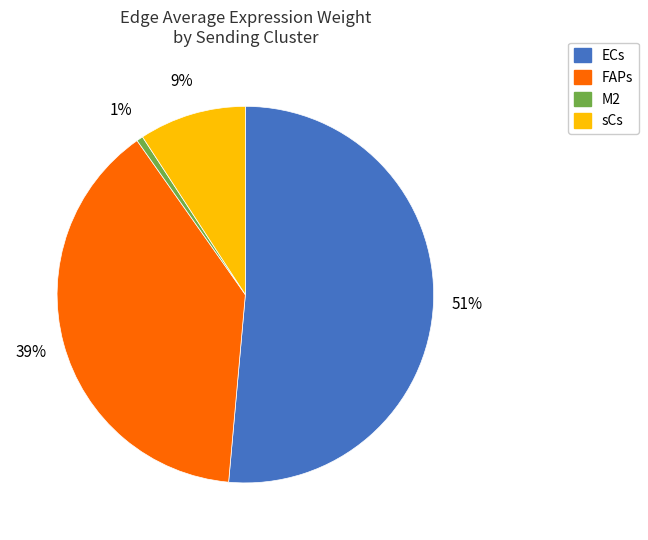

Does any single category account for the majority?

Yes